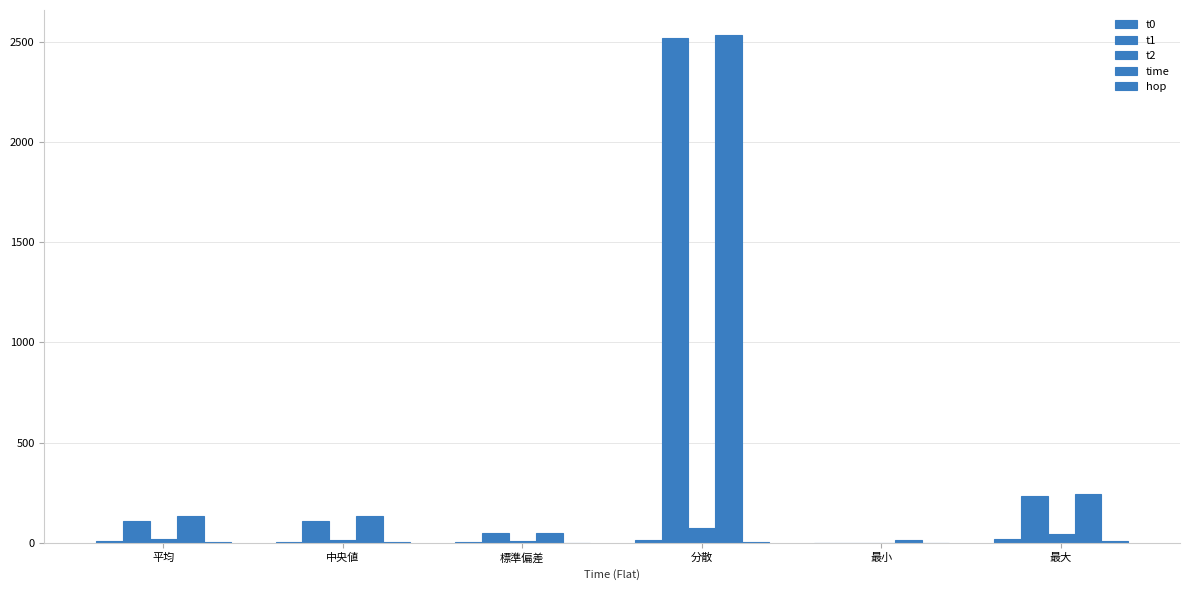

Count the number of categories in the chart.

6